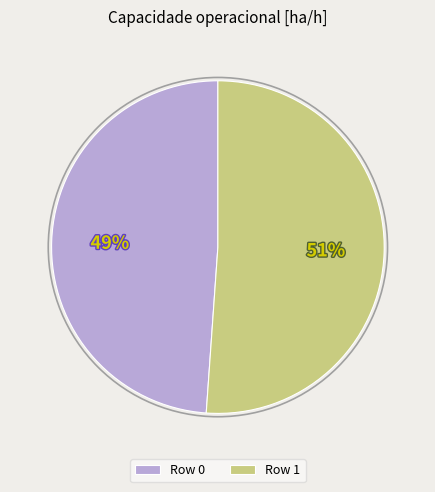

Which slice is the largest?

Row 1